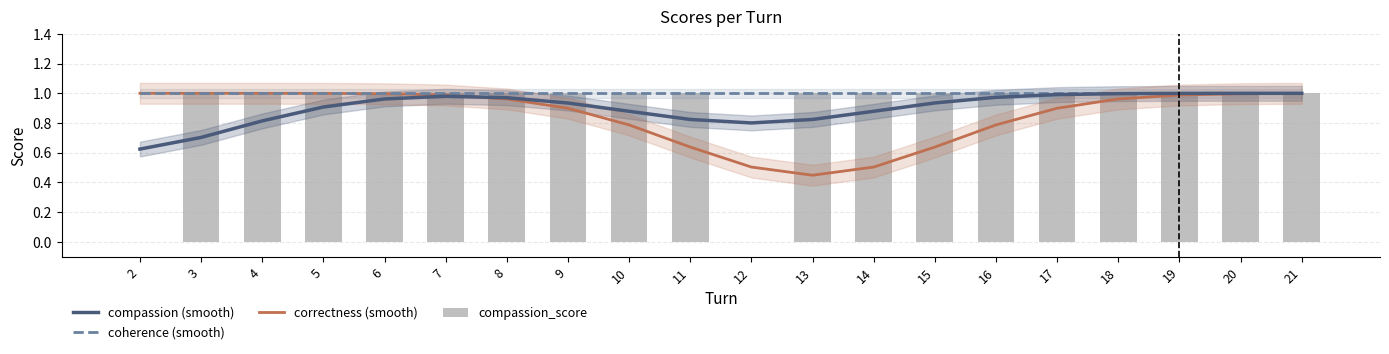

True or false: compassion (smooth) has a value of 1.7 at 19.

False